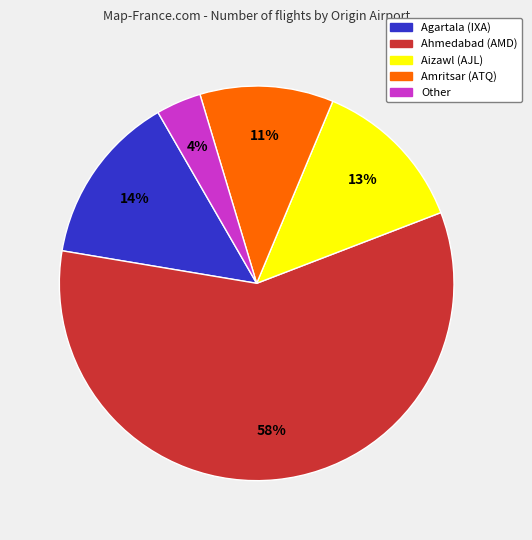

Is there any slice that represents more than half of the pie?

Yes